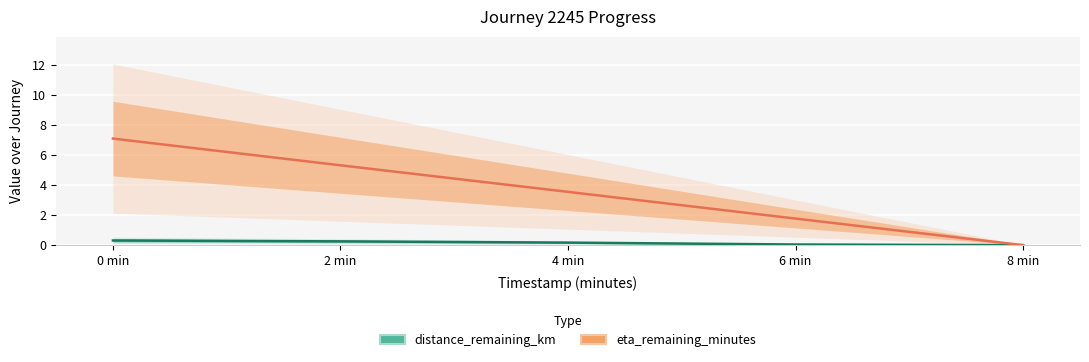

What is the average value of the eta_remaining_minutes series?

3.5